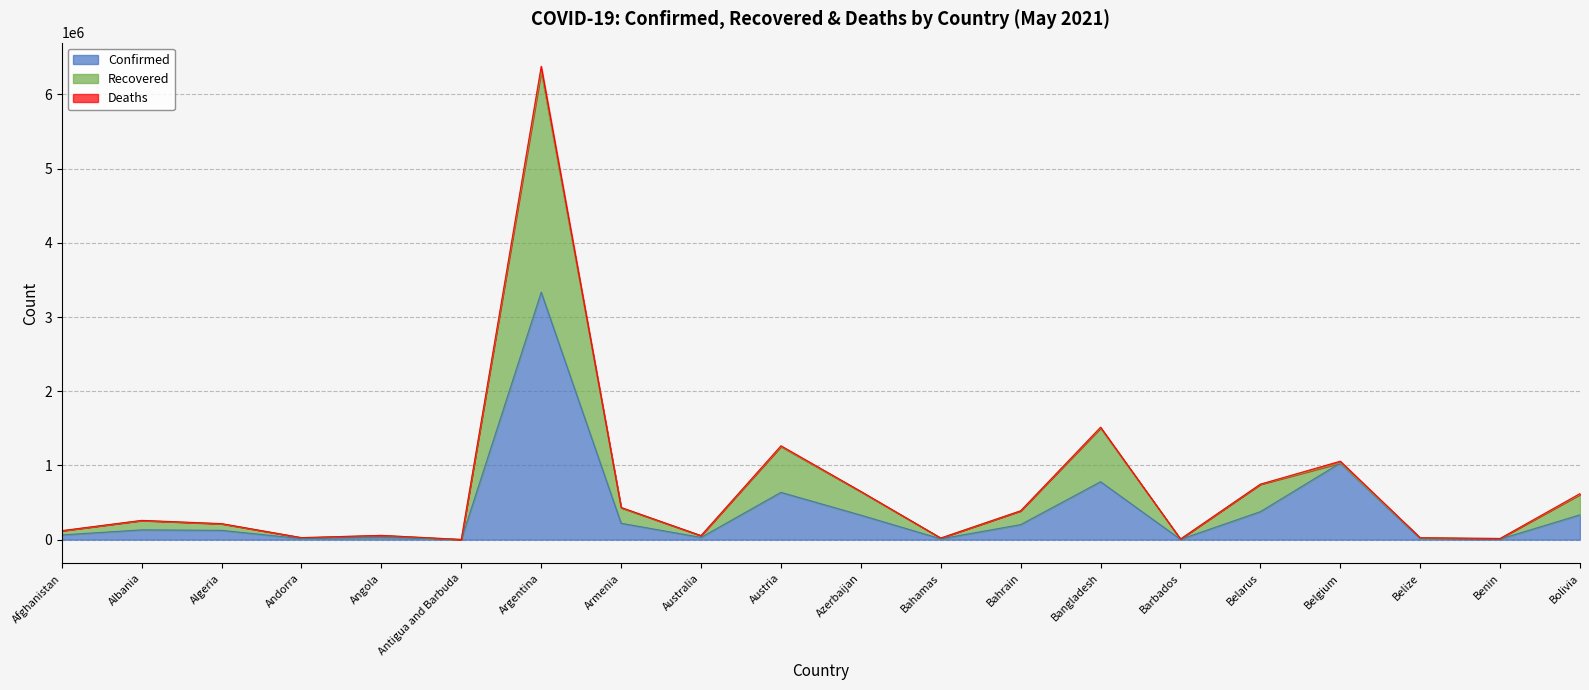

The Confirmed series shows 377532 at Belarus. True or false?

True